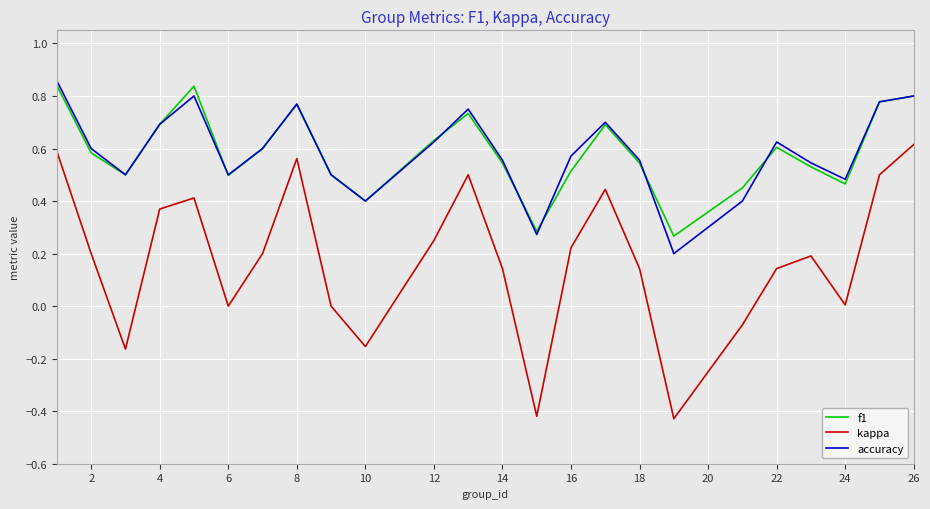

True or false: f1 and kappa cross at least once.

False